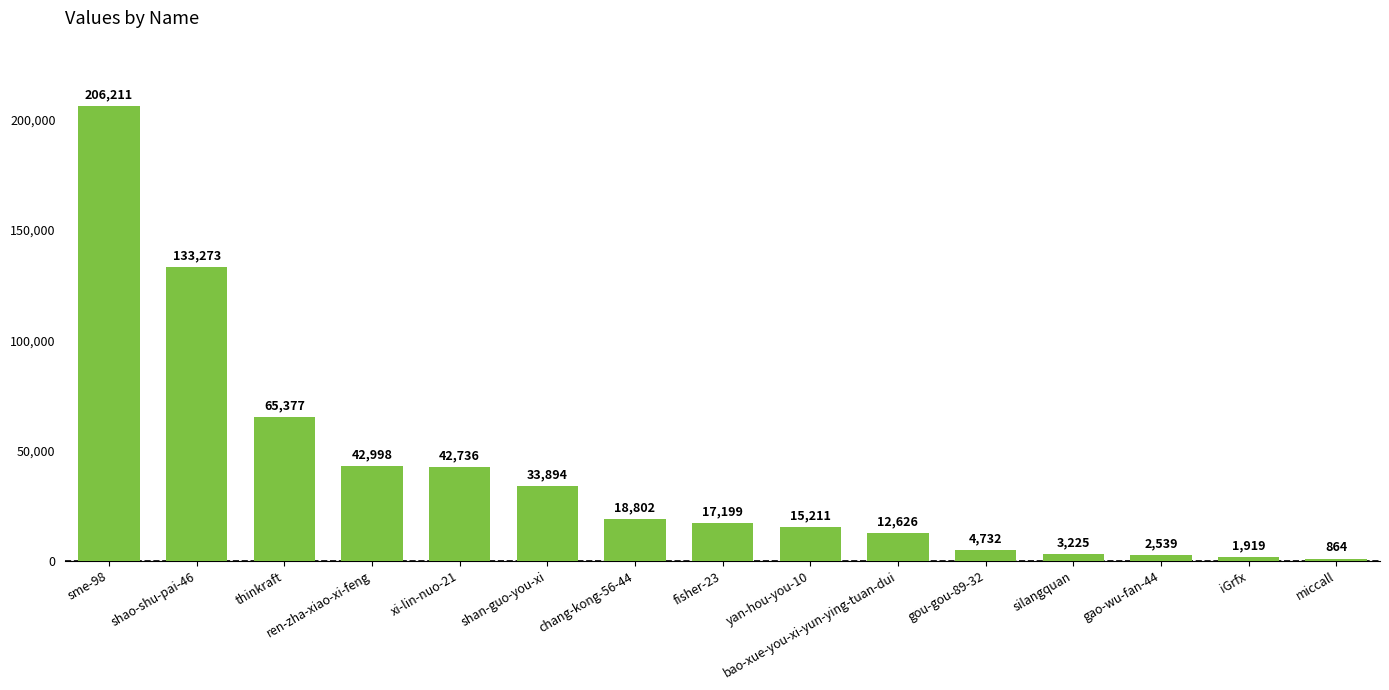

The value at xi-lin-nuo-21 is 56725. True or false?

False